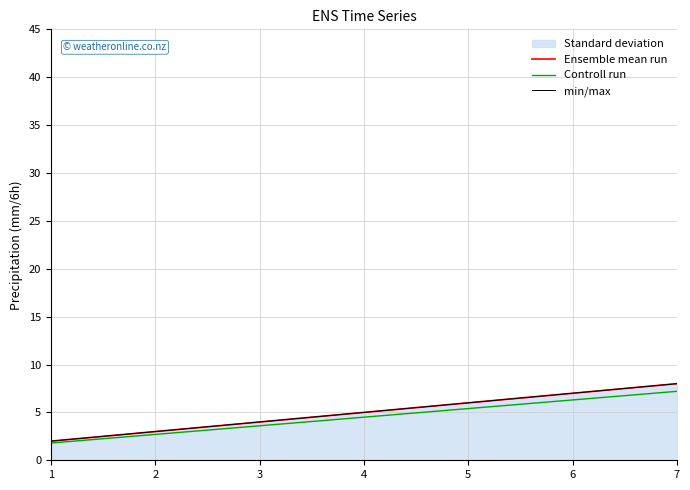

Between 1 and 7, which is larger?

7